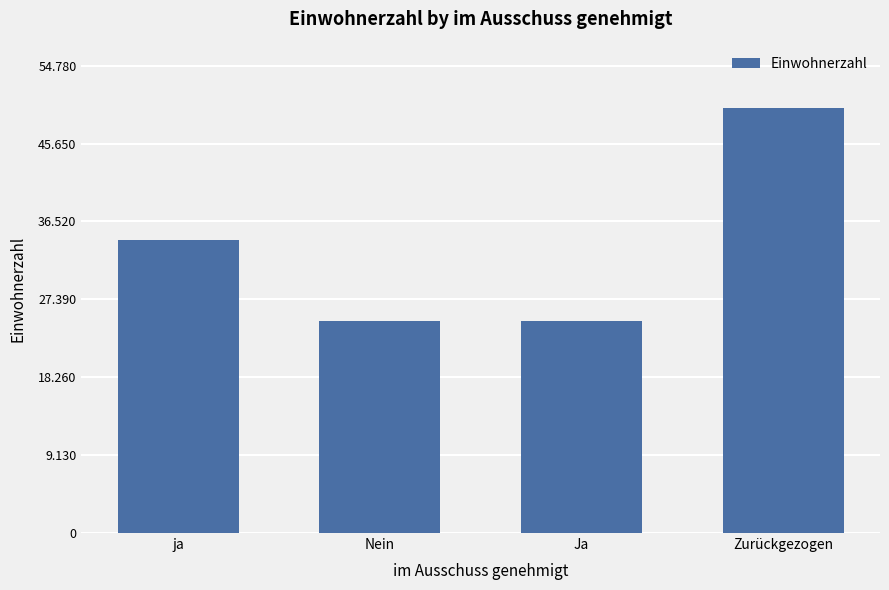

Which category has the highest value across all series?

Zurückgezogen